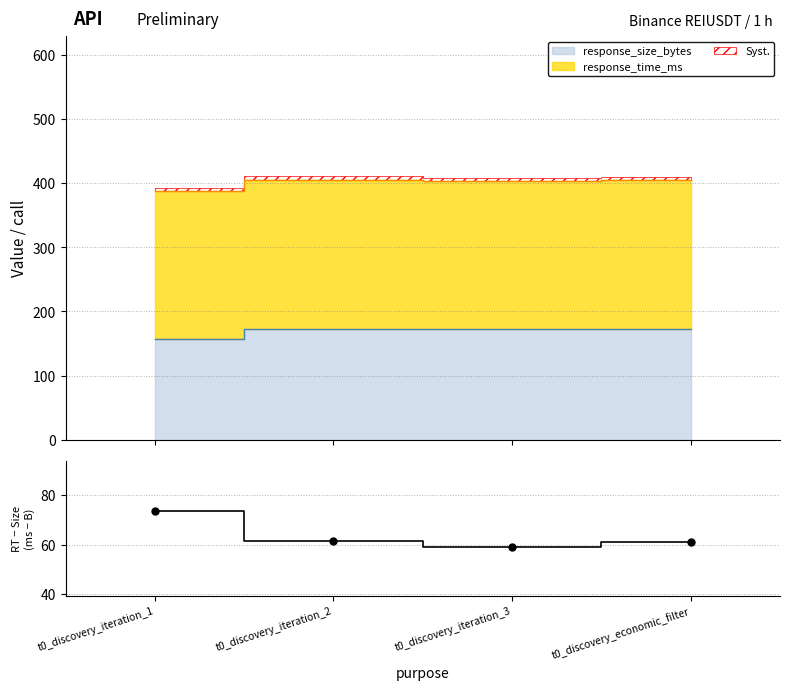

What is the change in value from t0_discovery_iteration_1 to t0_discovery_iteration_2?

-12.1